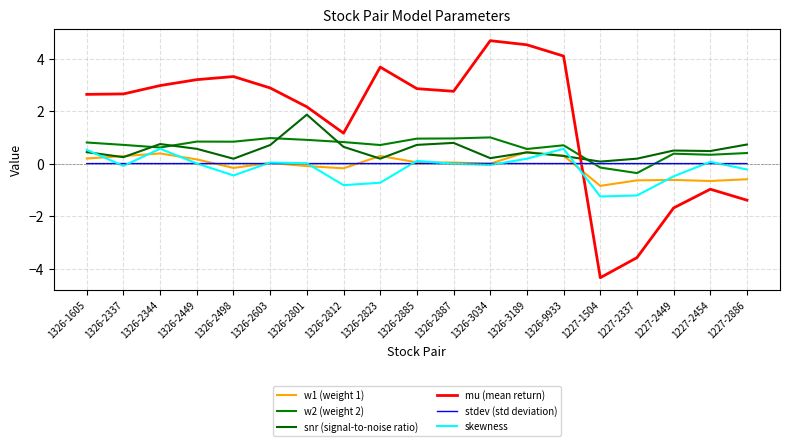

What is the label of the 8th point from the left?

1326-2812